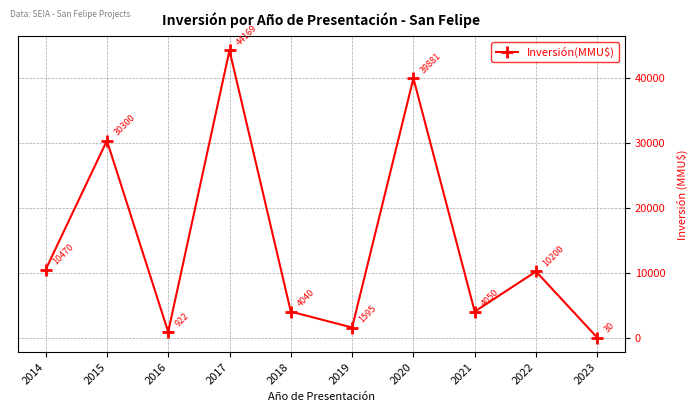

What is the sum of all values?

145657